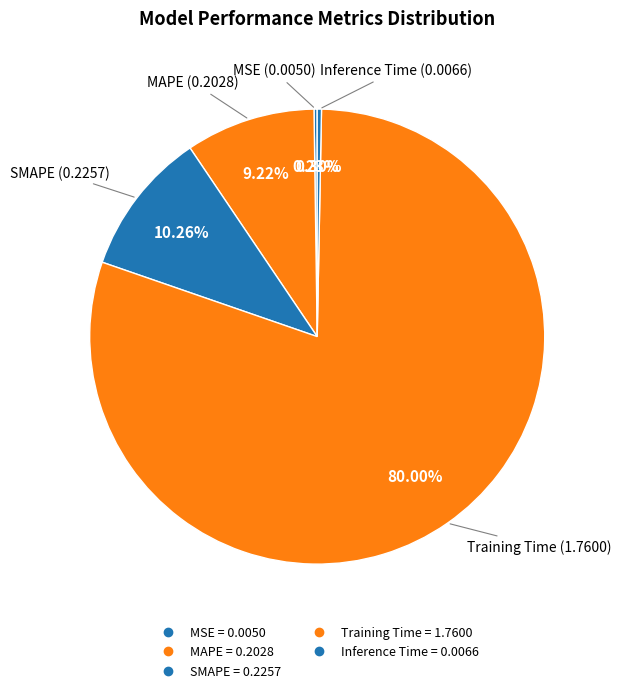

How many segments does this pie chart have?

5